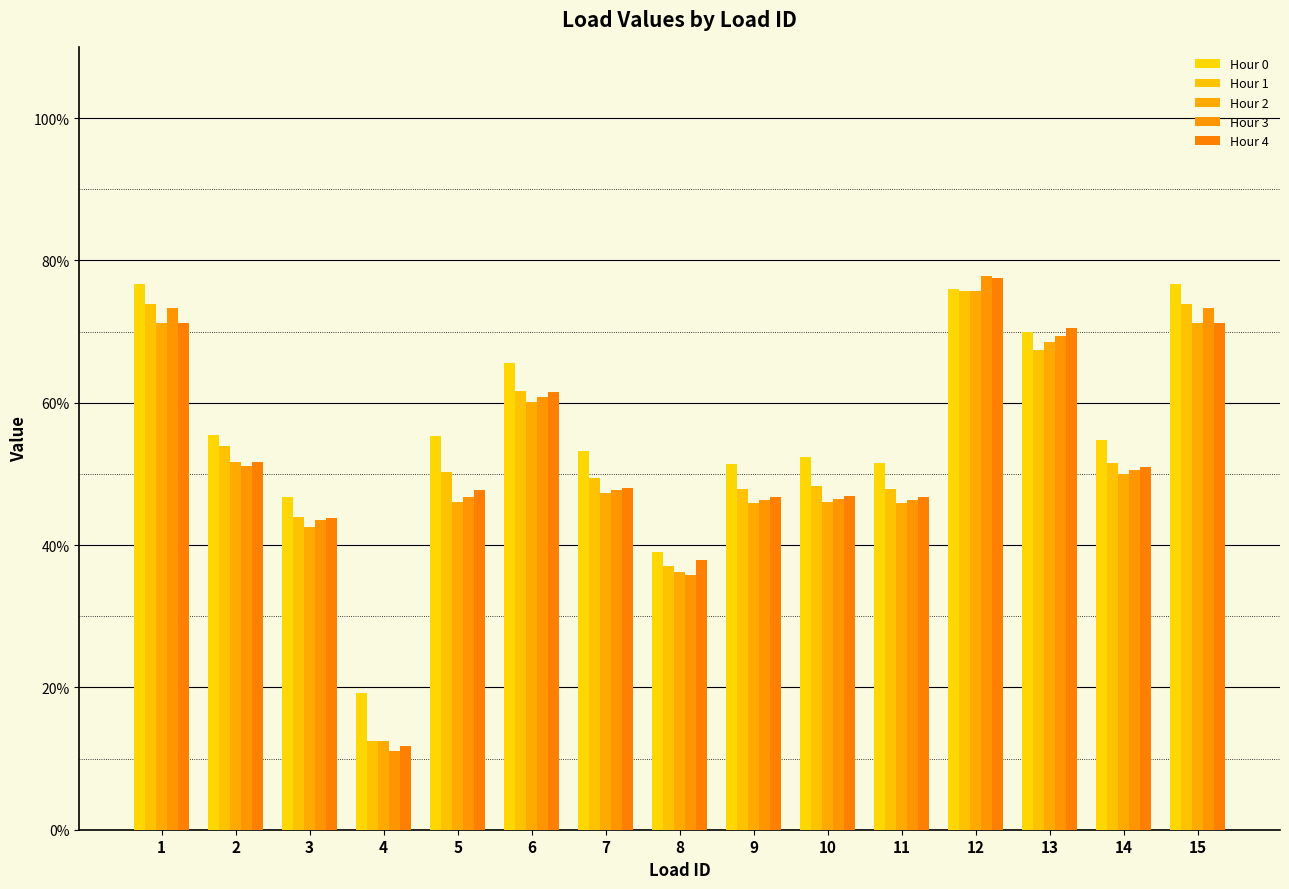

At which label is Hour 0 closest to 0?

4